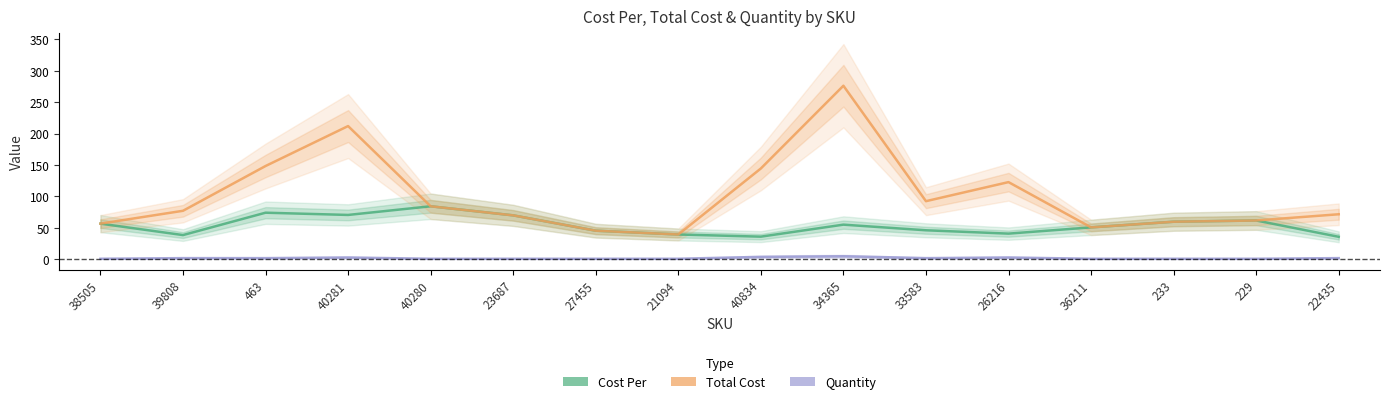

Where does the Quantity series first go above 2?

40281